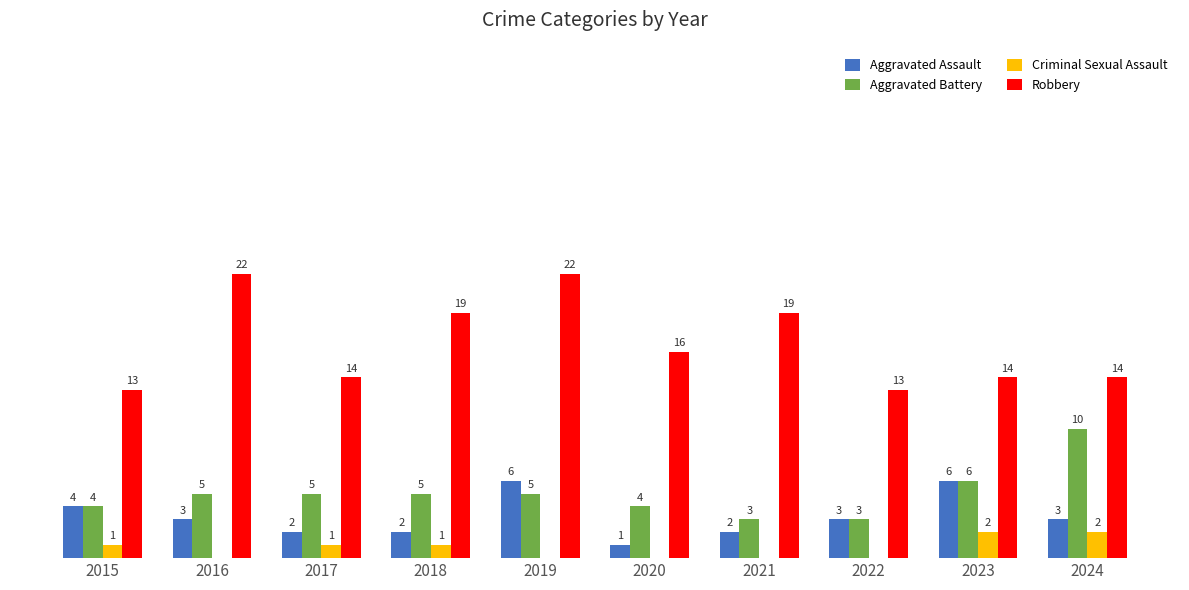

Is the value of Criminal Sexual Assault at 2021 greater than the value of Robbery at 2022?

No